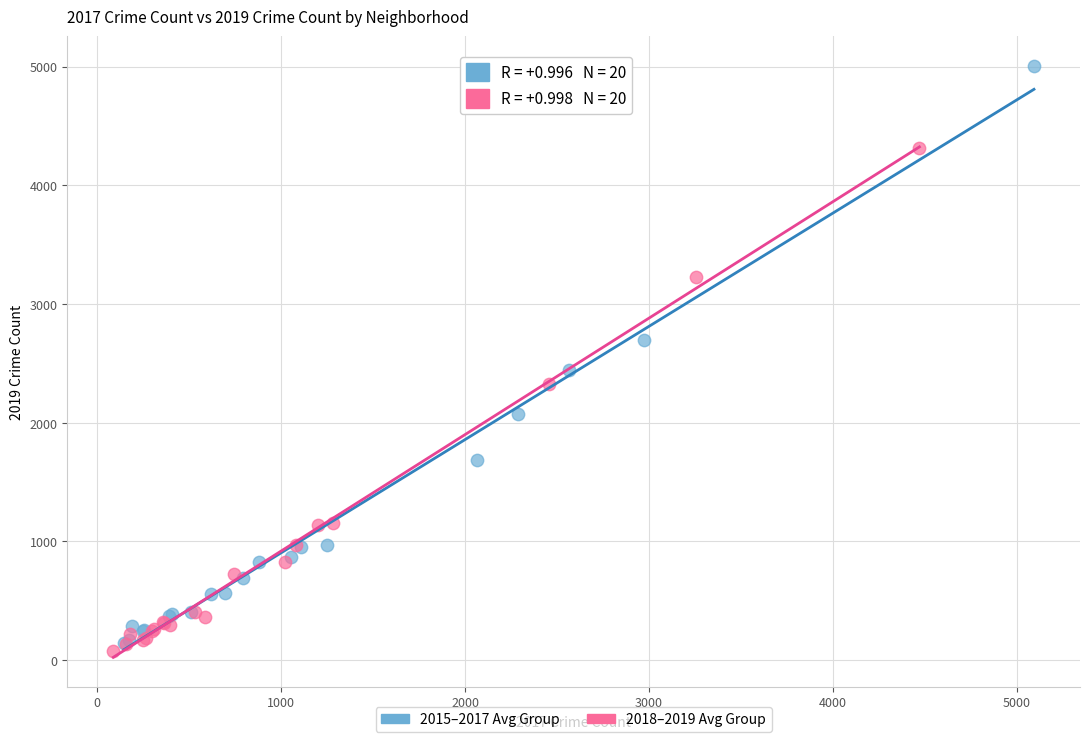

Which series reaches the maximum Y coordinate?

2015–2017 Avg Group